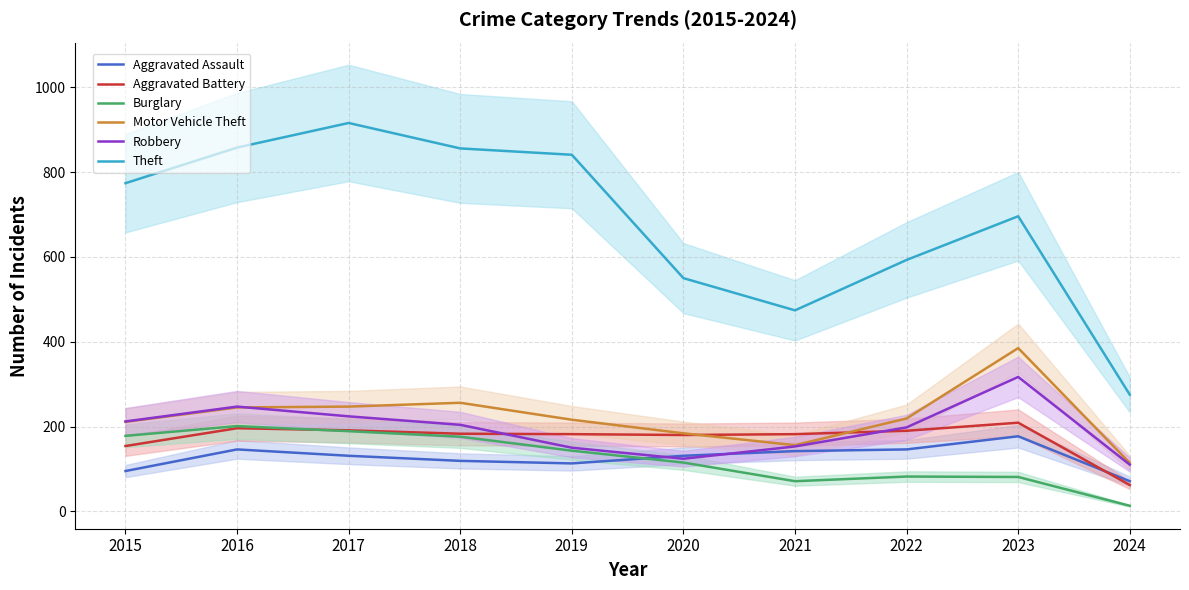

How many data points in Motor Vehicle Theft are less than 219?

5